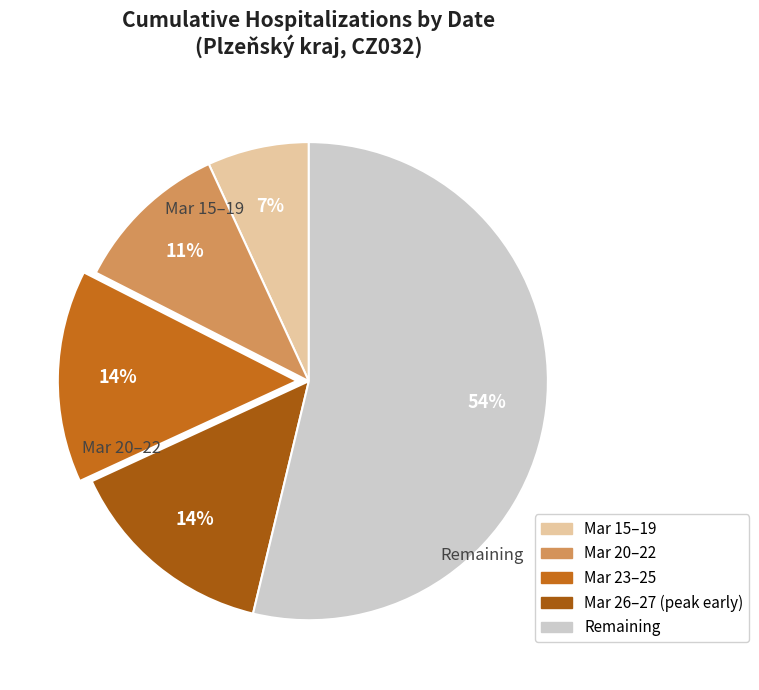

Is there a majority slice in this chart?

Yes